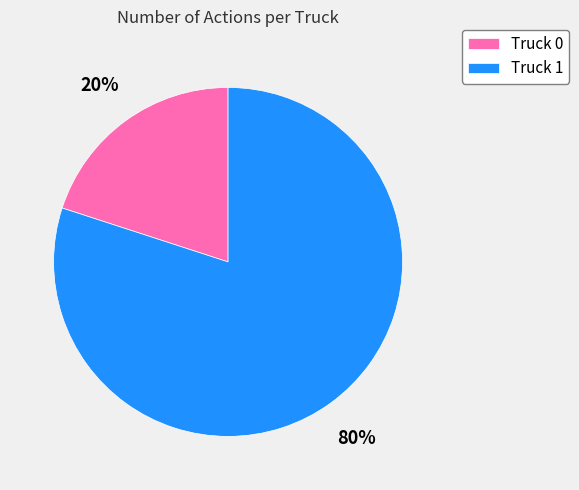

Which has a higher value, Truck 0 or Truck 1?

Truck 1